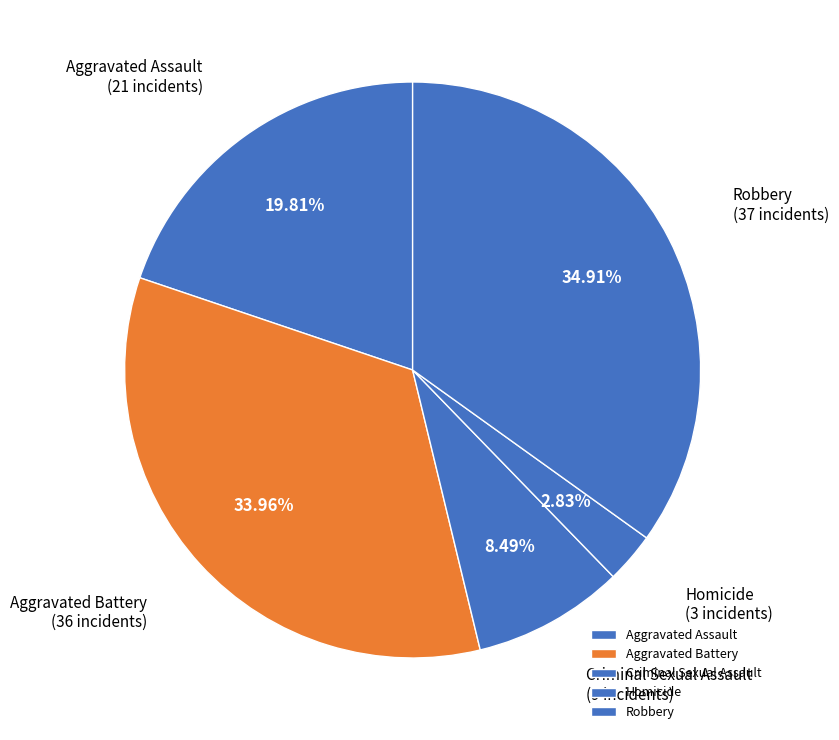

To the nearest percent, what portion does Homicide represent?

3%